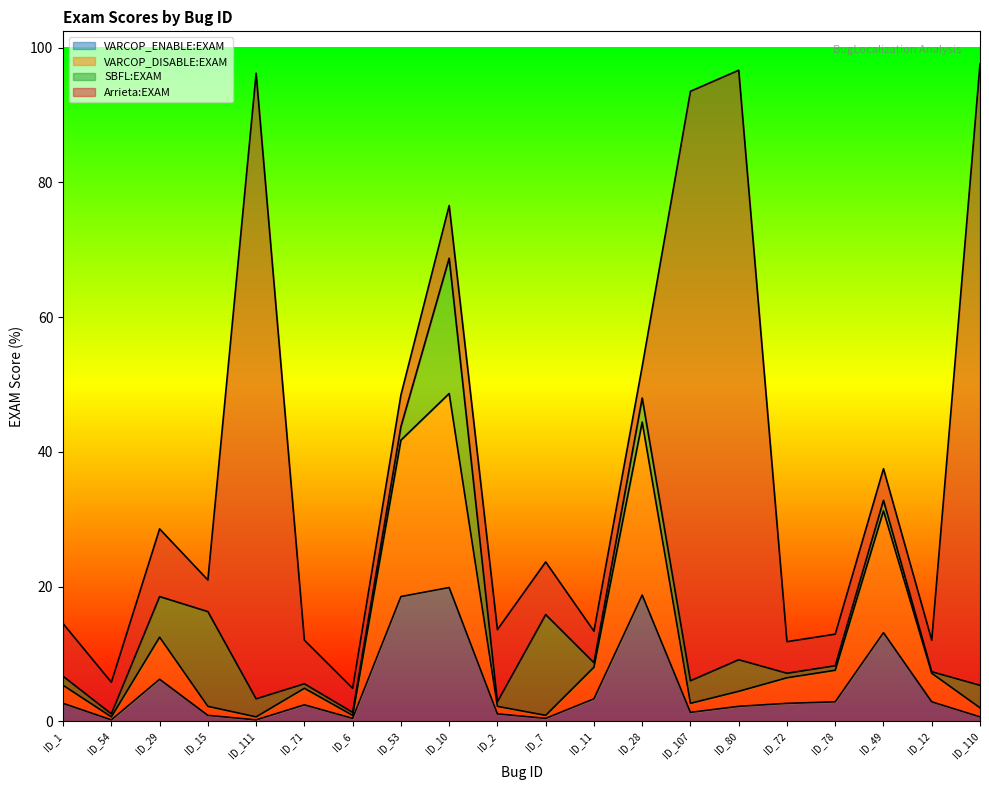

The value of VARCOP_DISABLE:EXAM at ID_78 is 12.4. True or false?

False